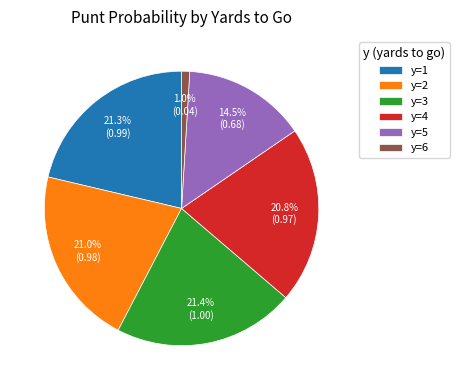

True or false: y=2 accounts for 21% of the total.

True